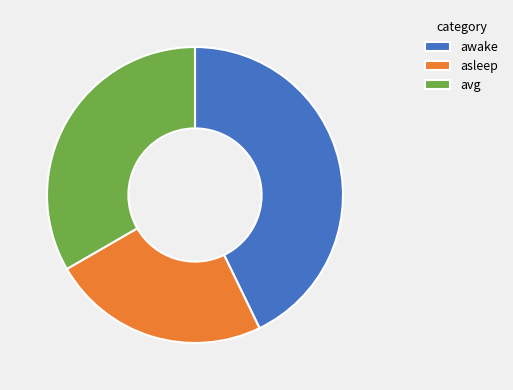

Is there any slice that represents more than half of the pie?

No